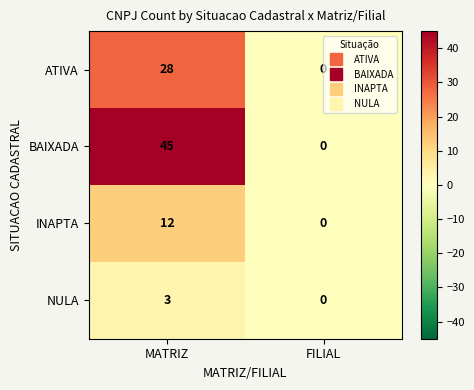

Rank the series at MATRIZ from lowest to highest value.

NULA, INAPTA, ATIVA, BAIXADA